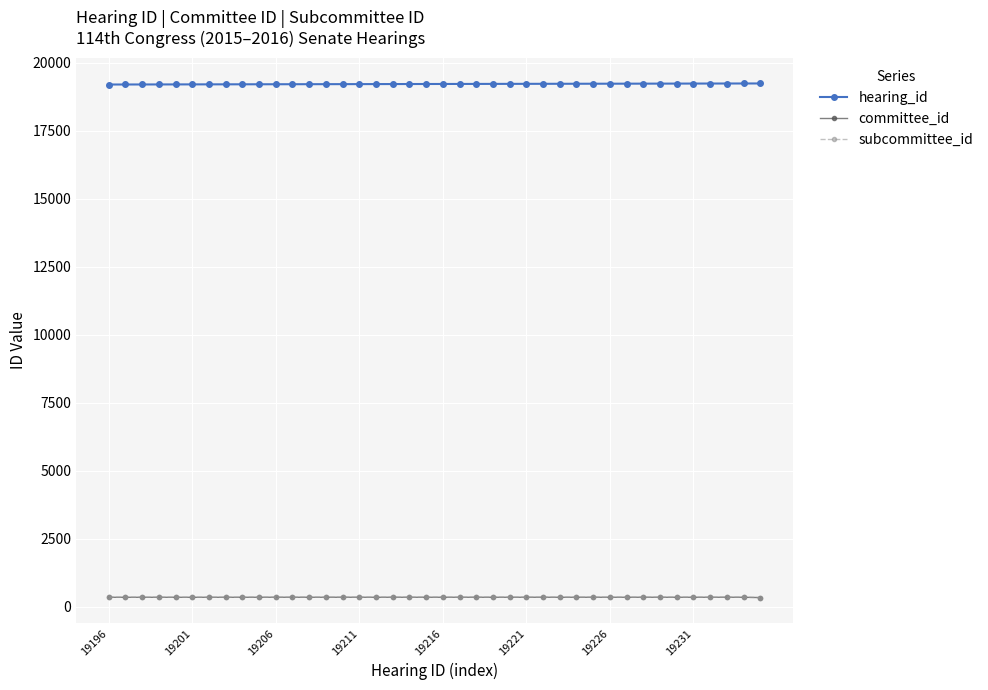

Is this an area chart (filled region under the line)?

No